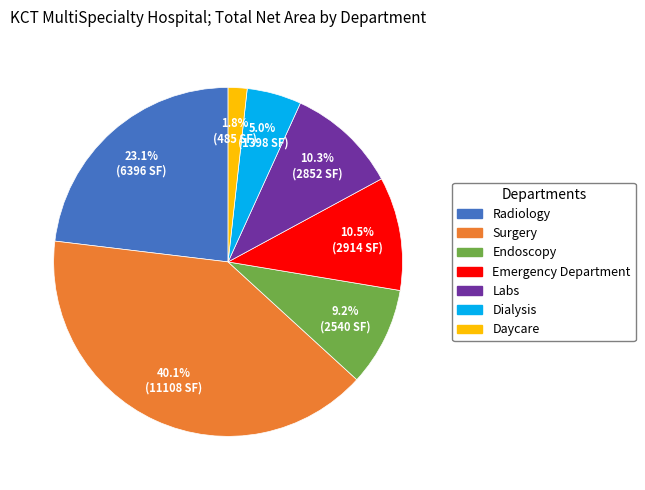

What percentage is the Surgery slice, to the nearest percent?

40%